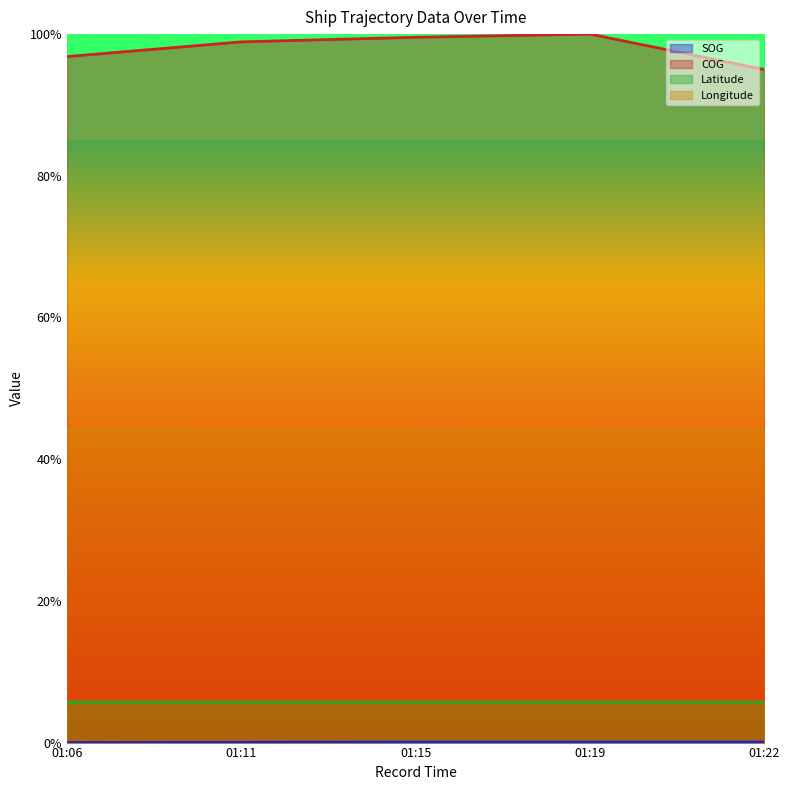

What is the sum of all COG values?

4.9